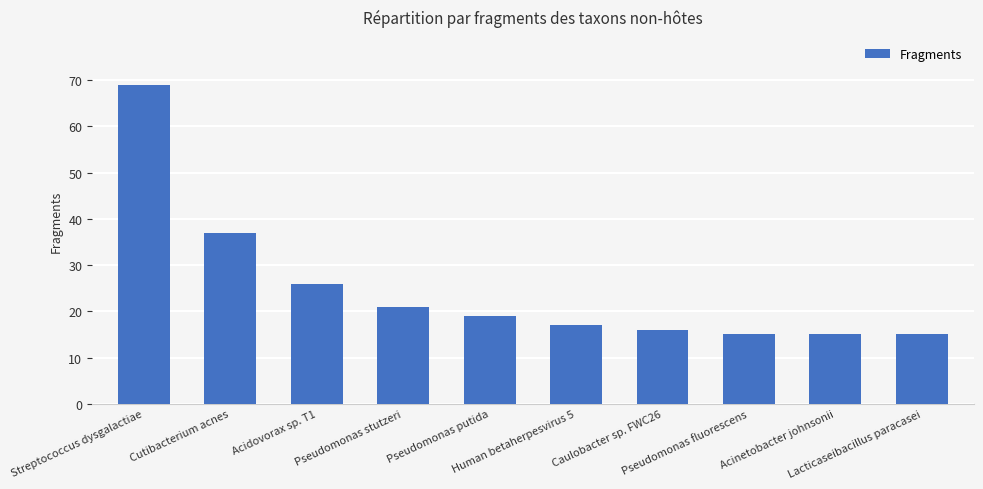

Between Streptococcus dysgalactiae and Cutibacterium acnes, which is larger?

Streptococcus dysgalactiae